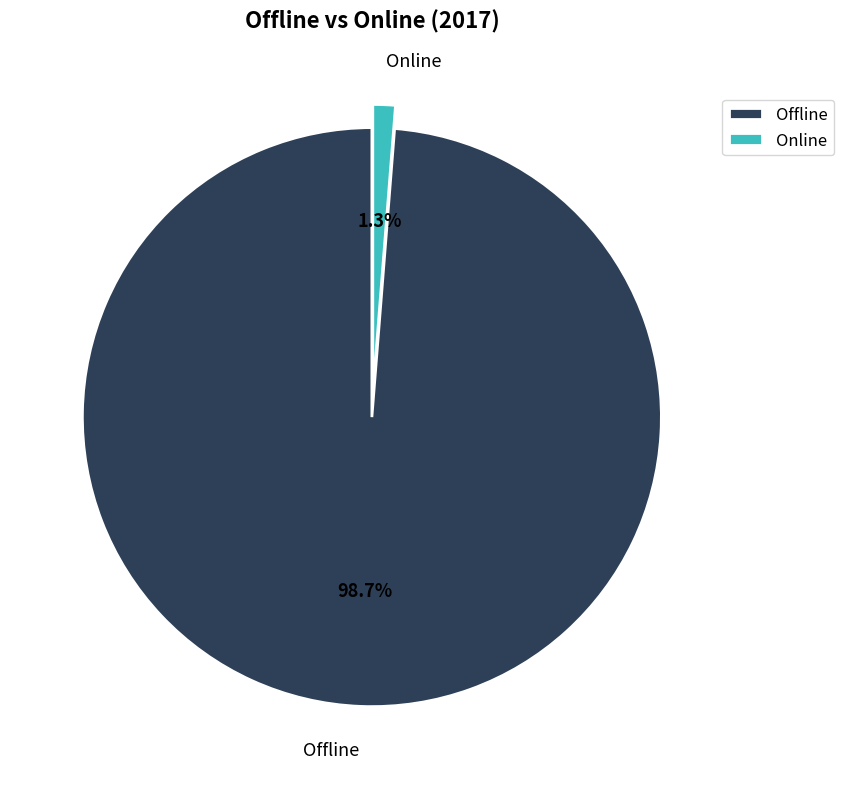

Between Online and Offline, which is larger?

Offline